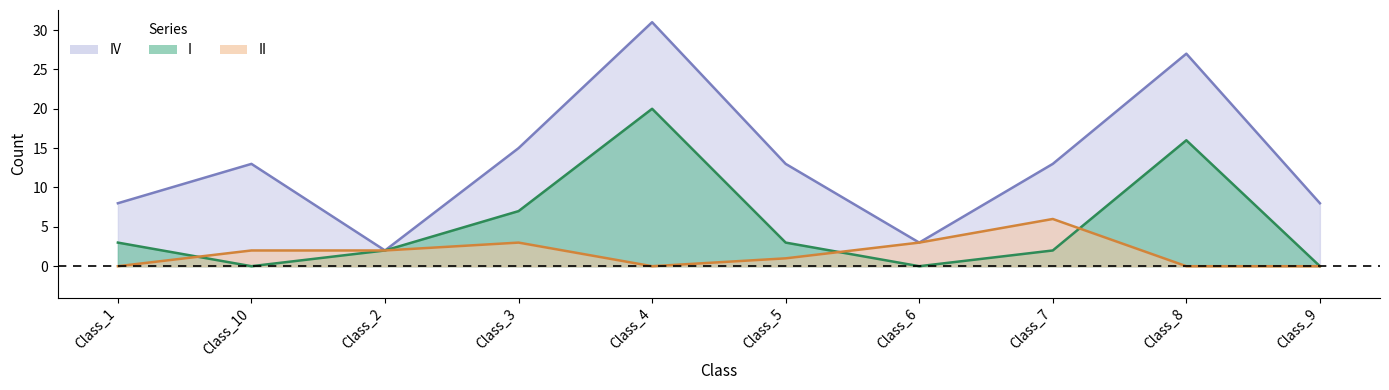

Reading left to right, transcribe all the data shown in this chart.

I: 3	0	2	7	20	3	0	2	16	0
II: 0	2	2	3	0	1	3	6	0	0
IV: 8	13	2	15	31	13	3	13	27	8